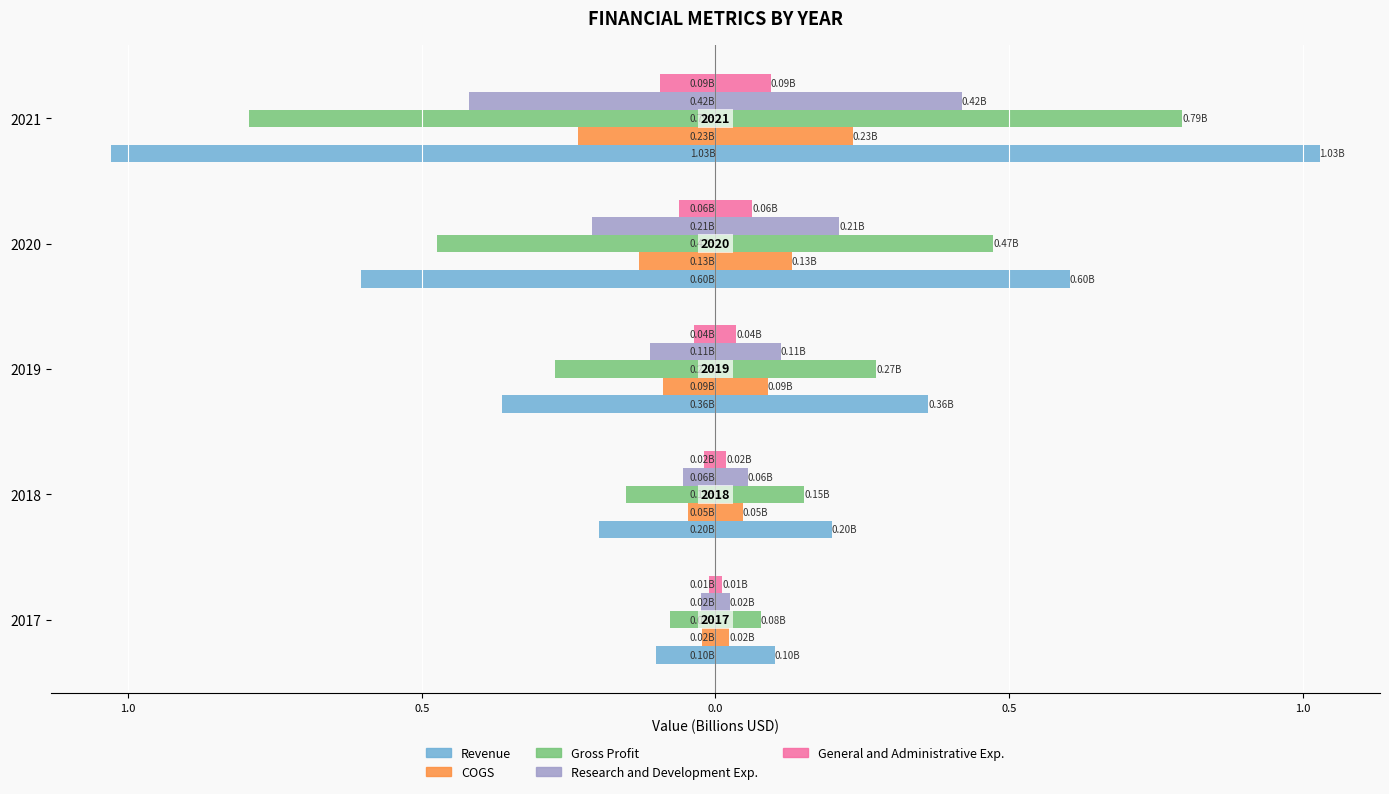

Reading right to left, what are all the values shown in this chart?

Revenue: -1.0	-0.6	-0.4	-0.2	-0.1
COGS: -0.2	-0.1	-0.1	-0.0	-0.0
Gross Profit: -0.8	-0.5	-0.3	-0.2	-0.1
Research and Development Exp.: -0.4	-0.2	-0.1	-0.1	-0.0
General and Administrative Exp.: -0.1	-0.1	-0.0	-0.0	-0.0